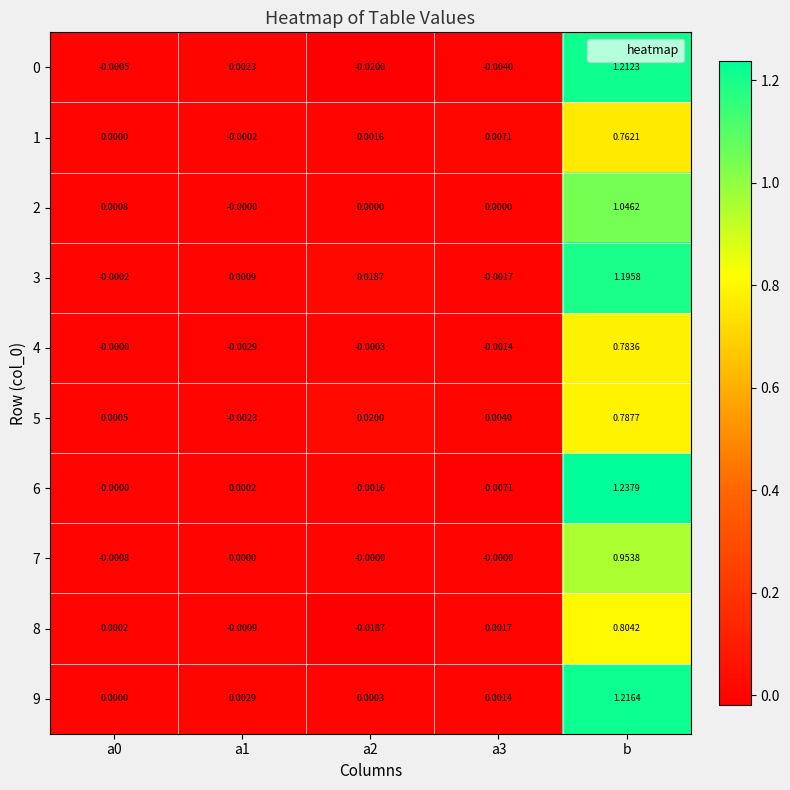

At which category is the sum across all series the highest?

b